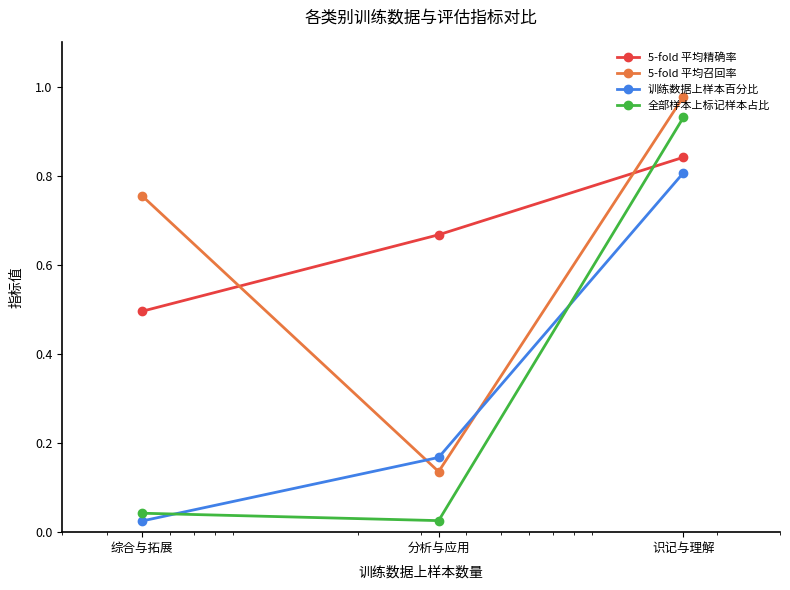

Rank the series at 识记与理解 from lowest to highest value.

训练数据上样本百分比, 5-fold 平均精确率, 全部样本上标记样本占比, 5-fold 平均召回率